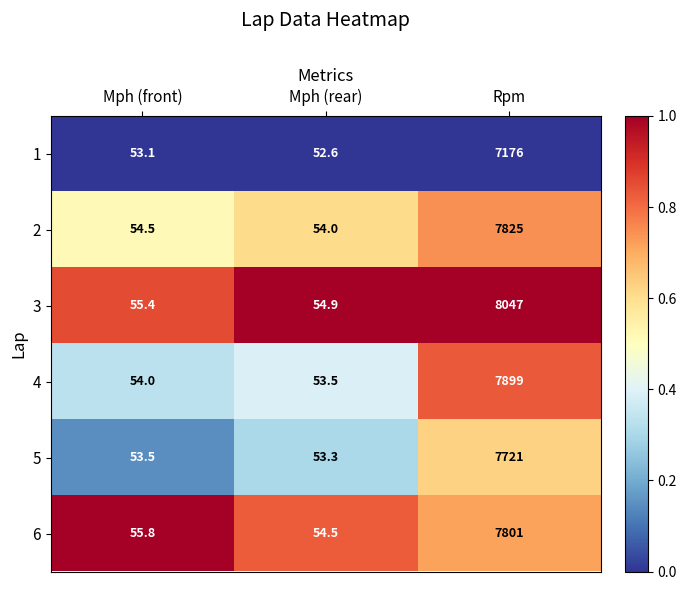

At Mph (rear), list the series in order from smallest to largest.

1, 5, 4, 2, 6, 3